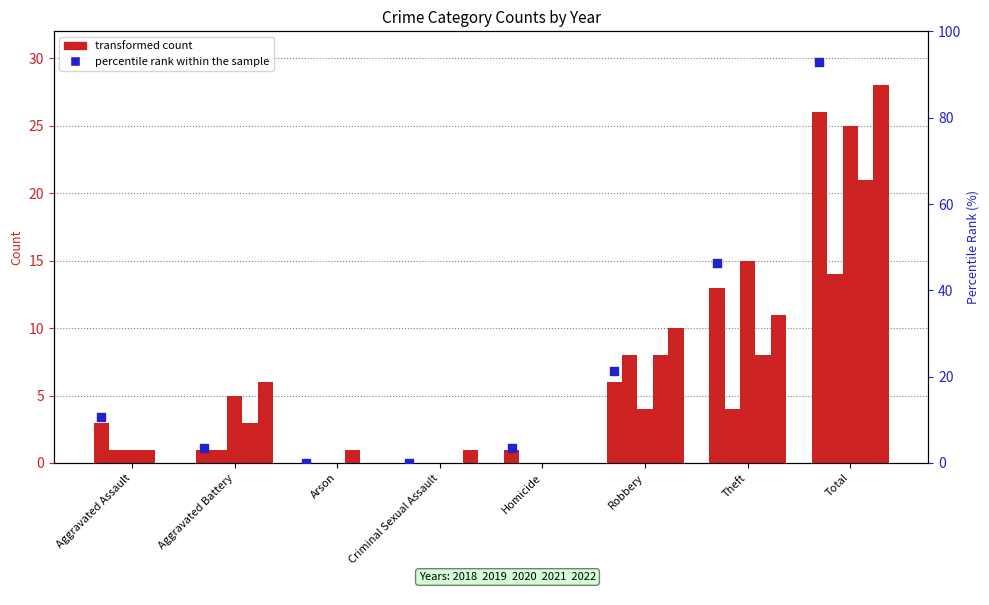

Which has a higher value, Aggravated Battery or Aggravated Assault?

Aggravated Assault